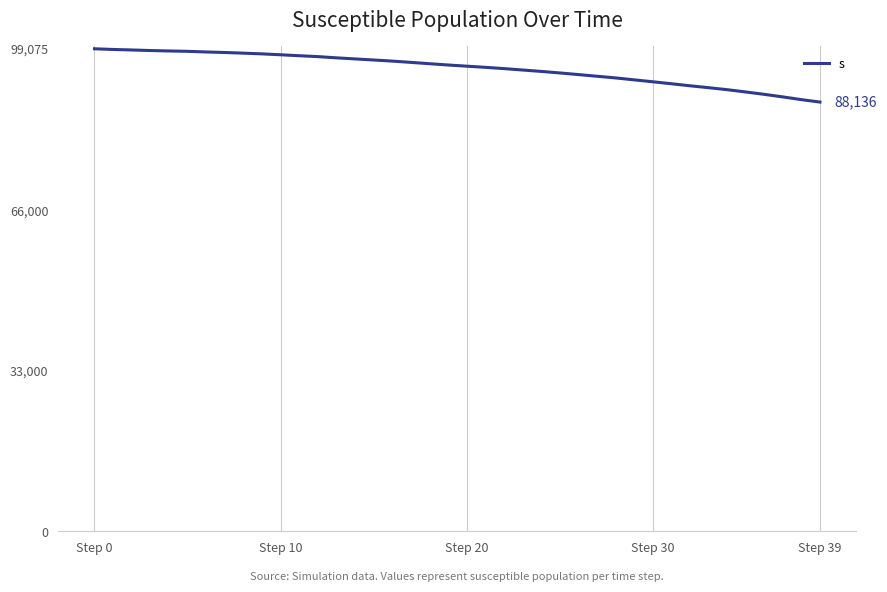

What is the smallest value displayed?

88136